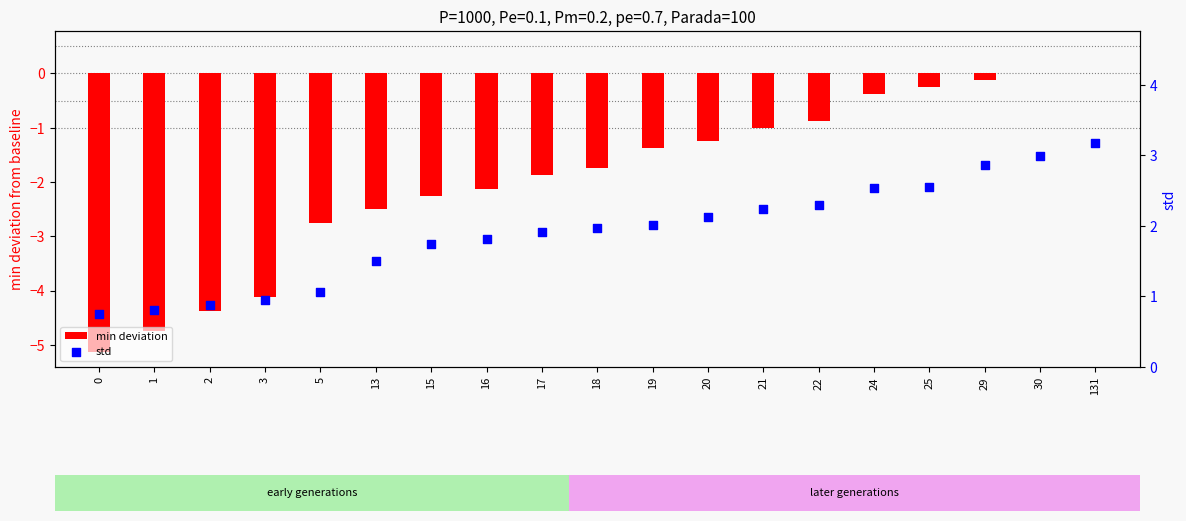

Which series has the largest total across all categories?

std